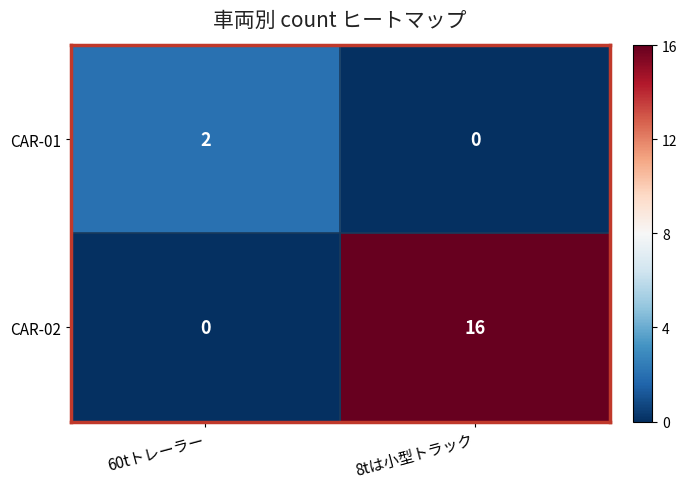

Reading left to right, what are all the values shown in this chart?

CAR-01: 2	0
CAR-02: 0	16